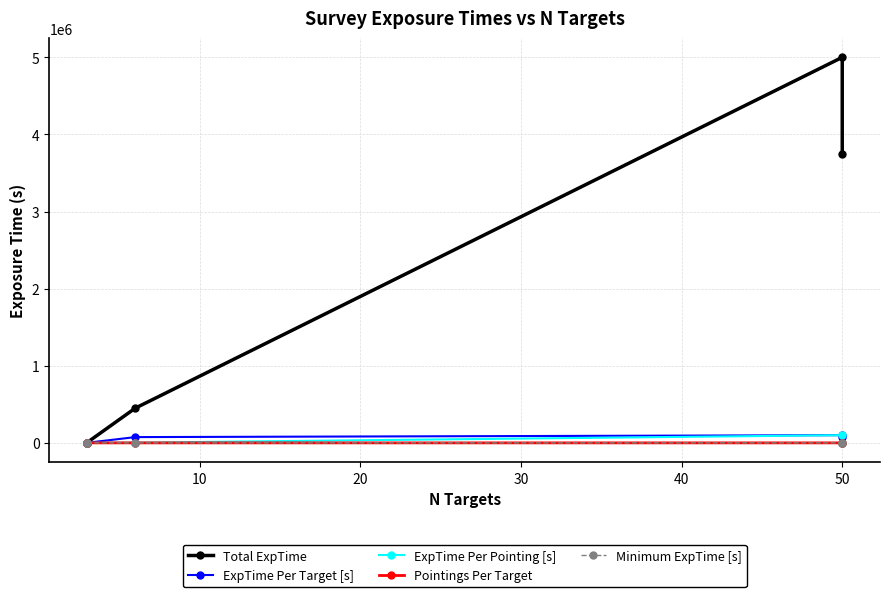

Does the chart have visible grid lines?

Yes